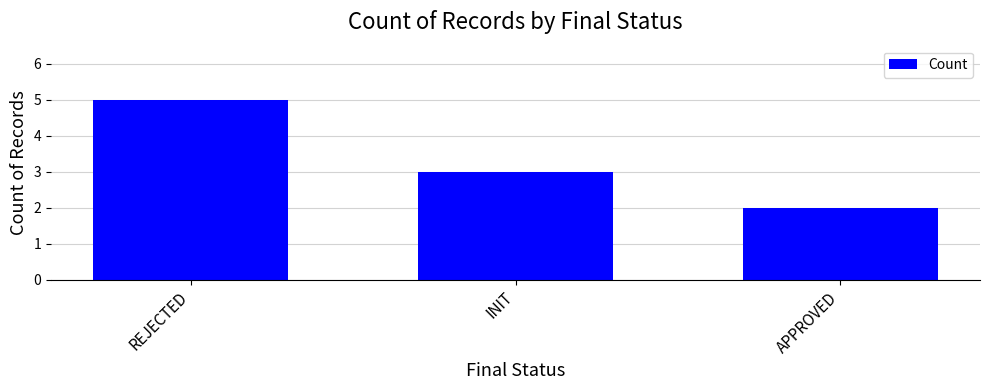

What is the label of the 1st bar from the right?

APPROVED